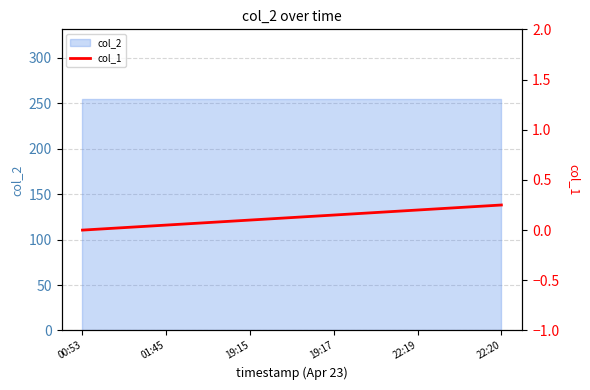

The chart shows a value of 0.1 at 01:45. True or false?

False